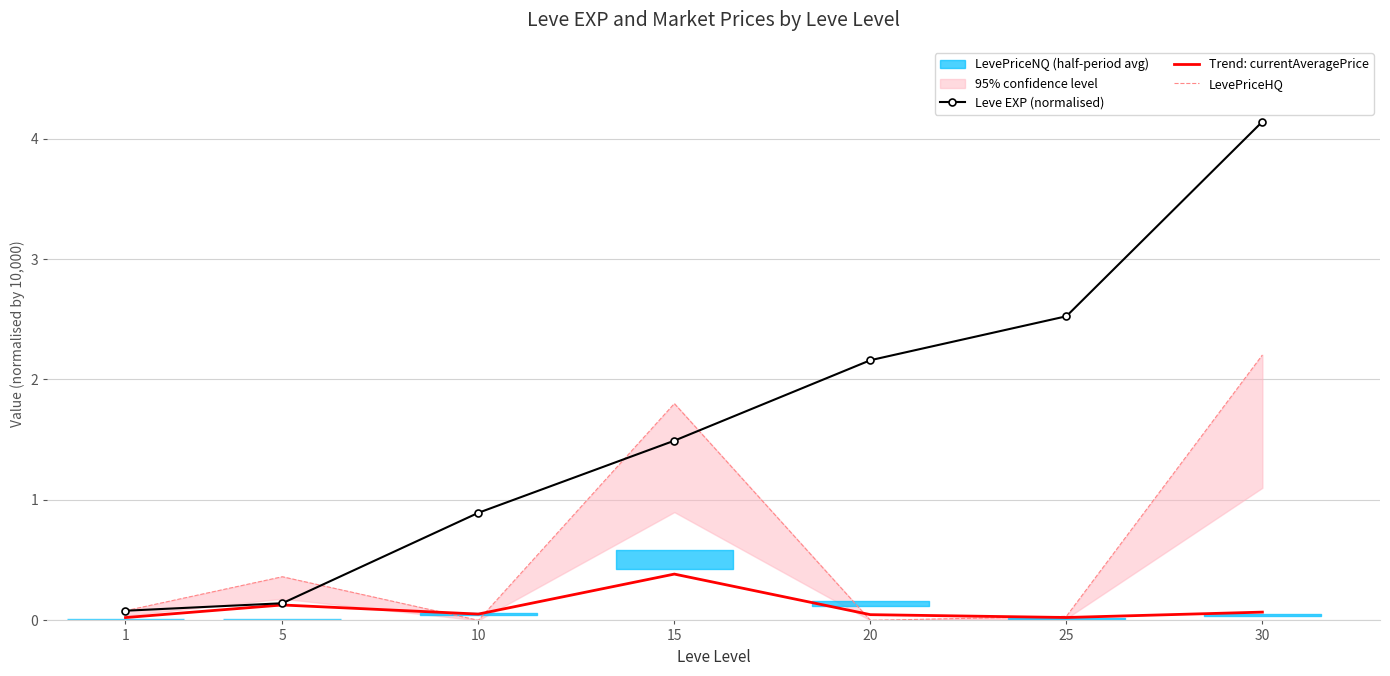

At which category is the sum across all series the highest?

30